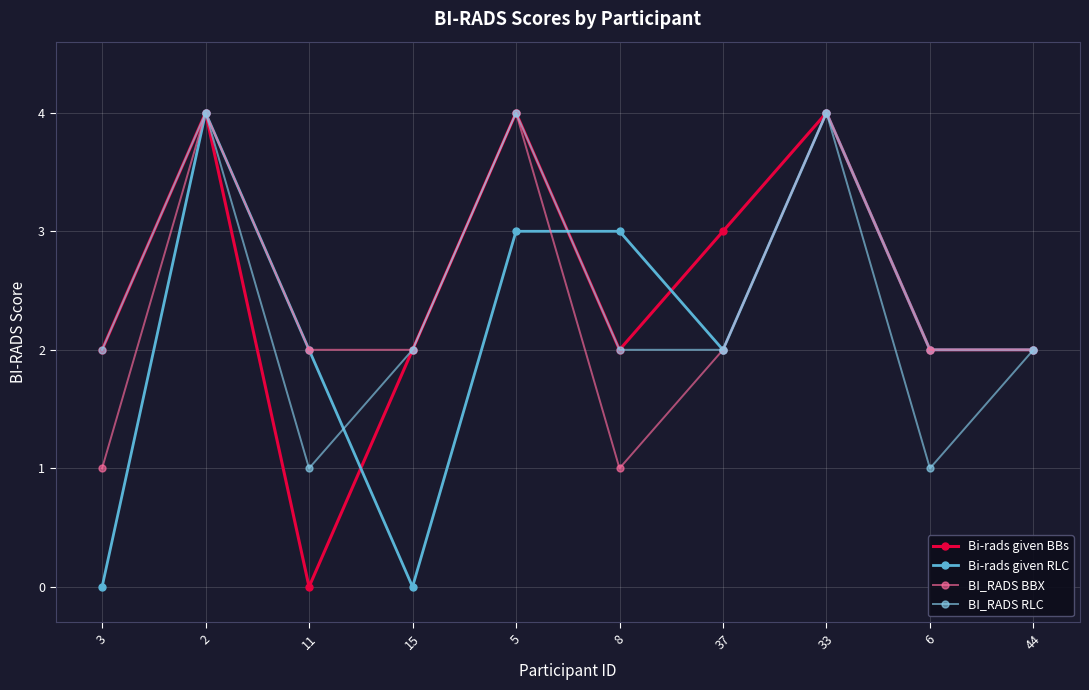

Reading right to left, transcribe all the data shown in this chart.

Bi-rads given BBs: 2	2	4	3	2	4	2	0	4	2
Bi-rads given RLC: 2	2	4	2	3	3	0	2	4	0
BI_RADS BBX: 2	2	4	2	1	4	2	2	4	1
BI_RADS RLC: 2	1	4	2	2	4	2	1	4	2